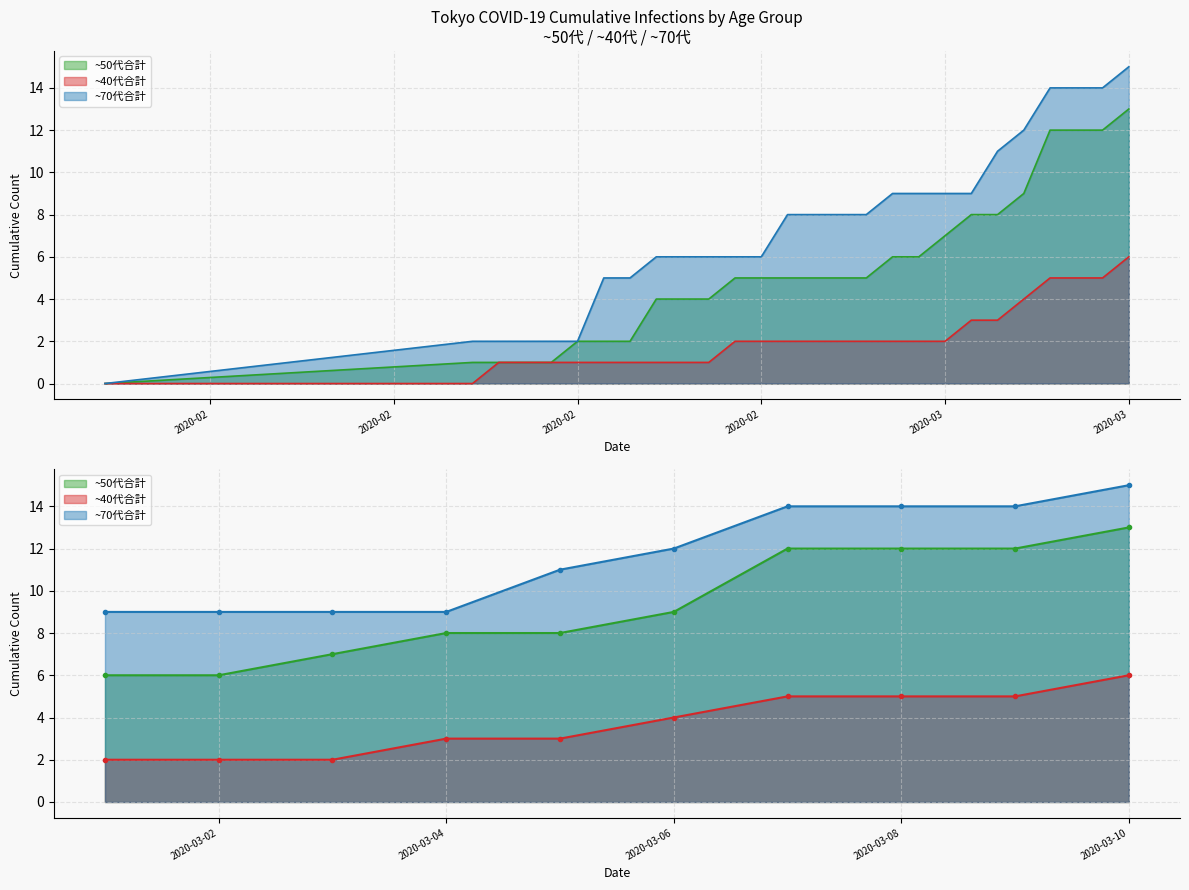

What is the difference between the maximum and minimum values in the ~50代合計 series?

13